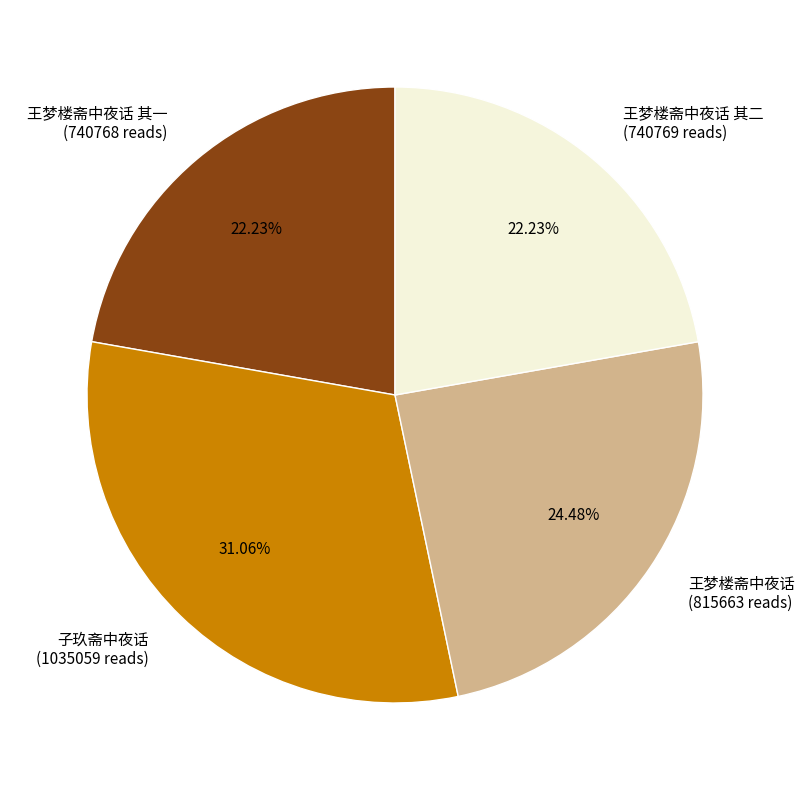

Does 子玖斋中夜话 (1035059 reads) account for over 50% of the chart?

No